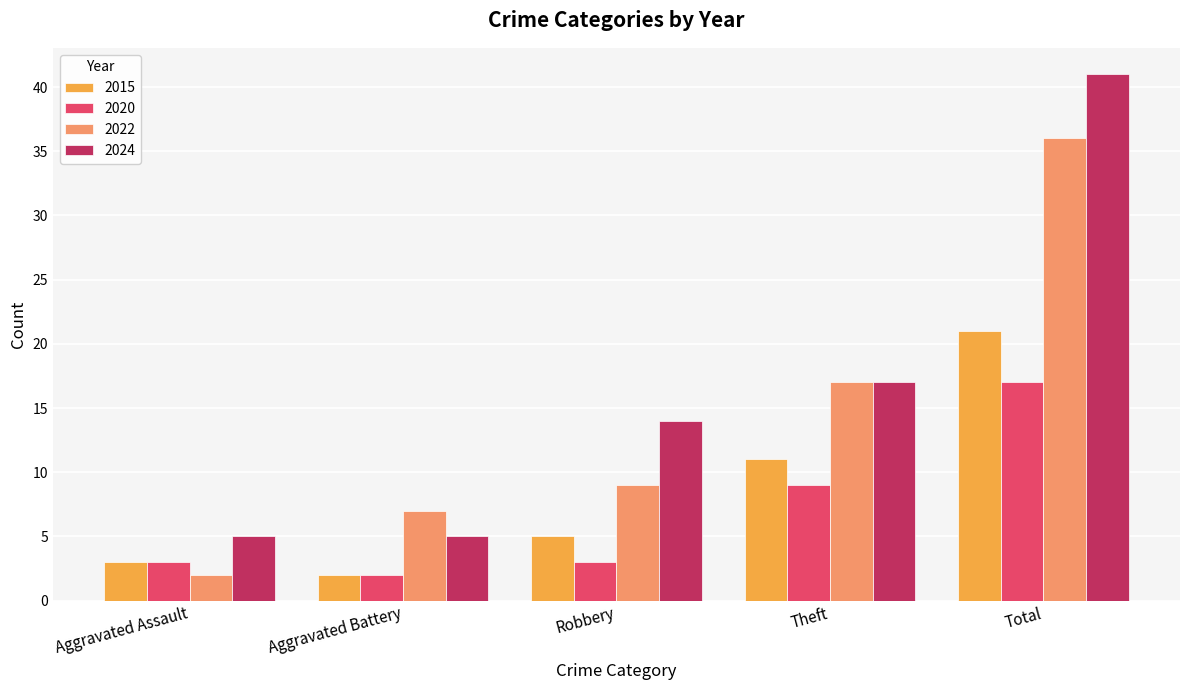

True or false: 2015 has a value of 11 at Theft.

True